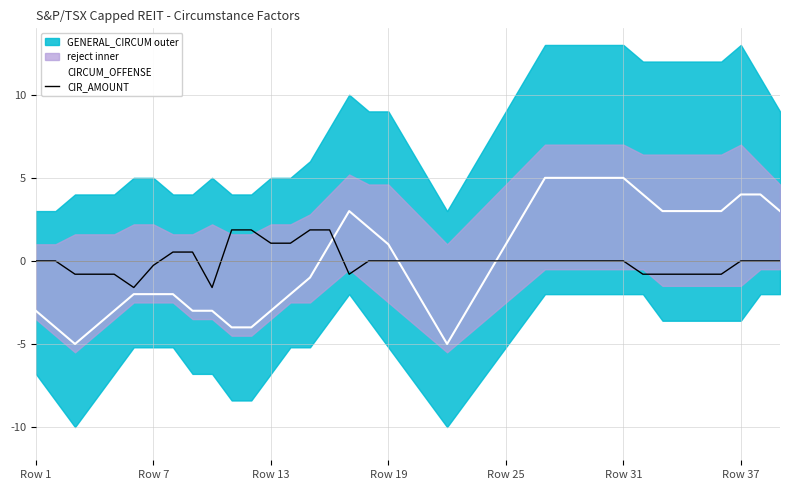

How many interior local peaks does the CIRCUM_OFFENSE series have?

1